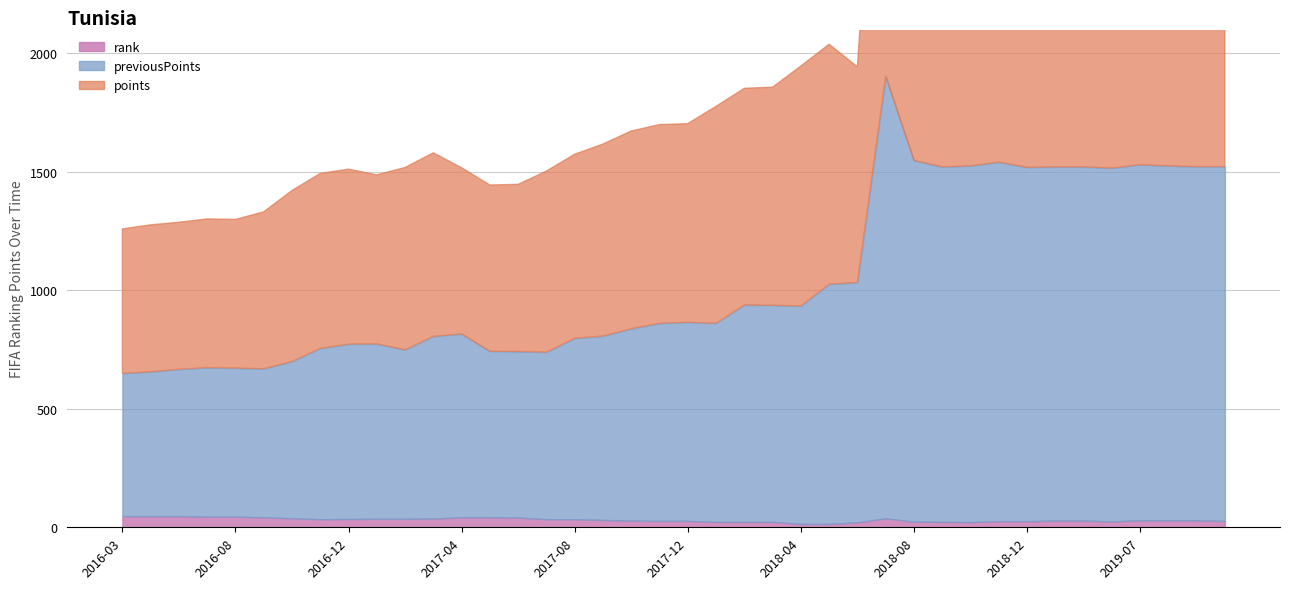

True or false: previousPoints and rank cross at least once.

False